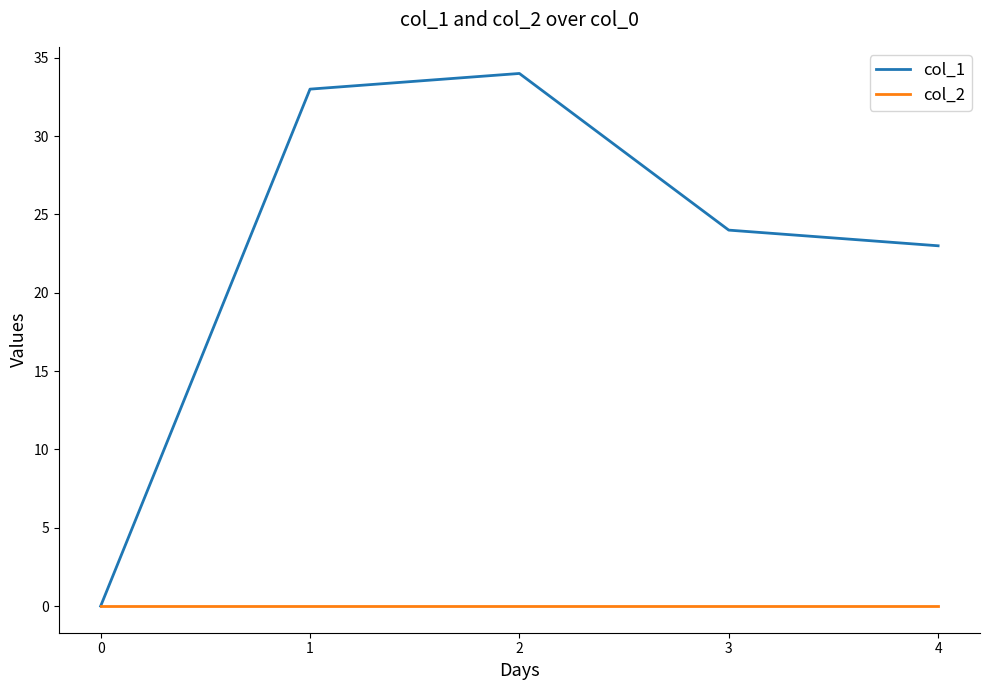

Which series has the largest range (max minus min)?

col_1